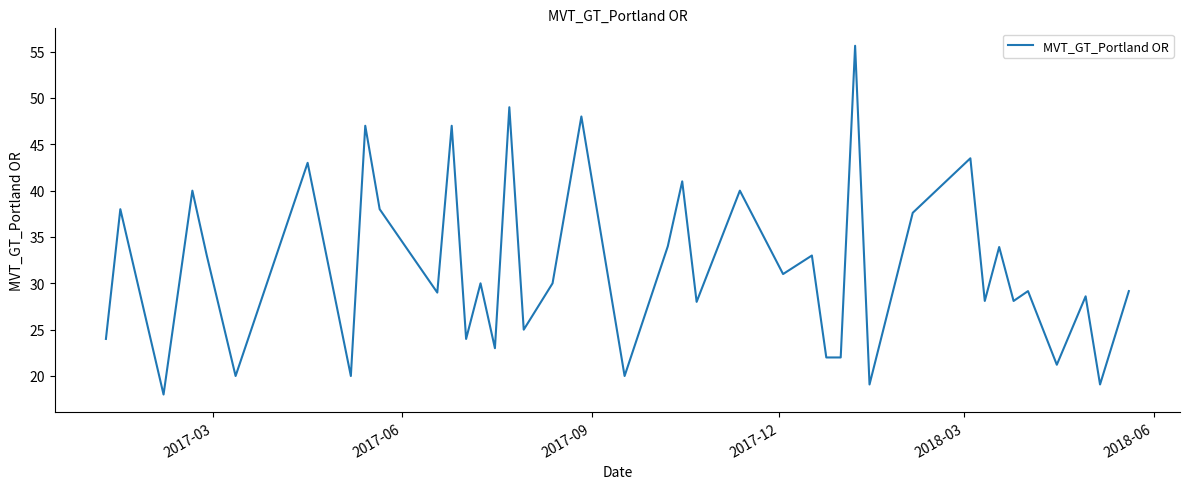

What is the smallest value displayed?

18.0